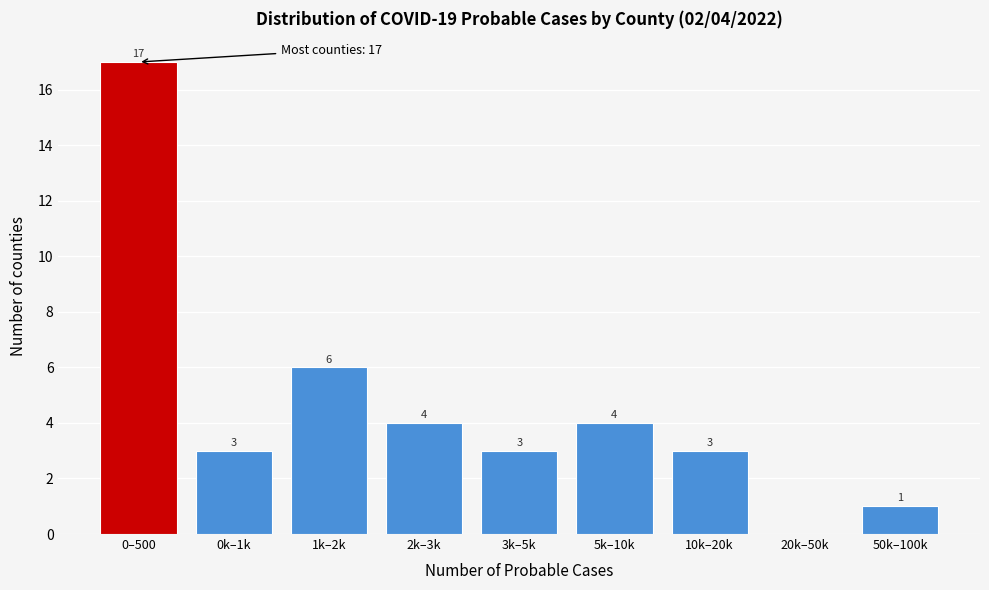

Reading left to right, extract all data points from this chart.

0–500=17	0k–1k=3	1k–2k=6	2k–3k=4	3k–5k=3	5k–10k=4	10k–20k=3	20k–50k=0	50k–100k=1